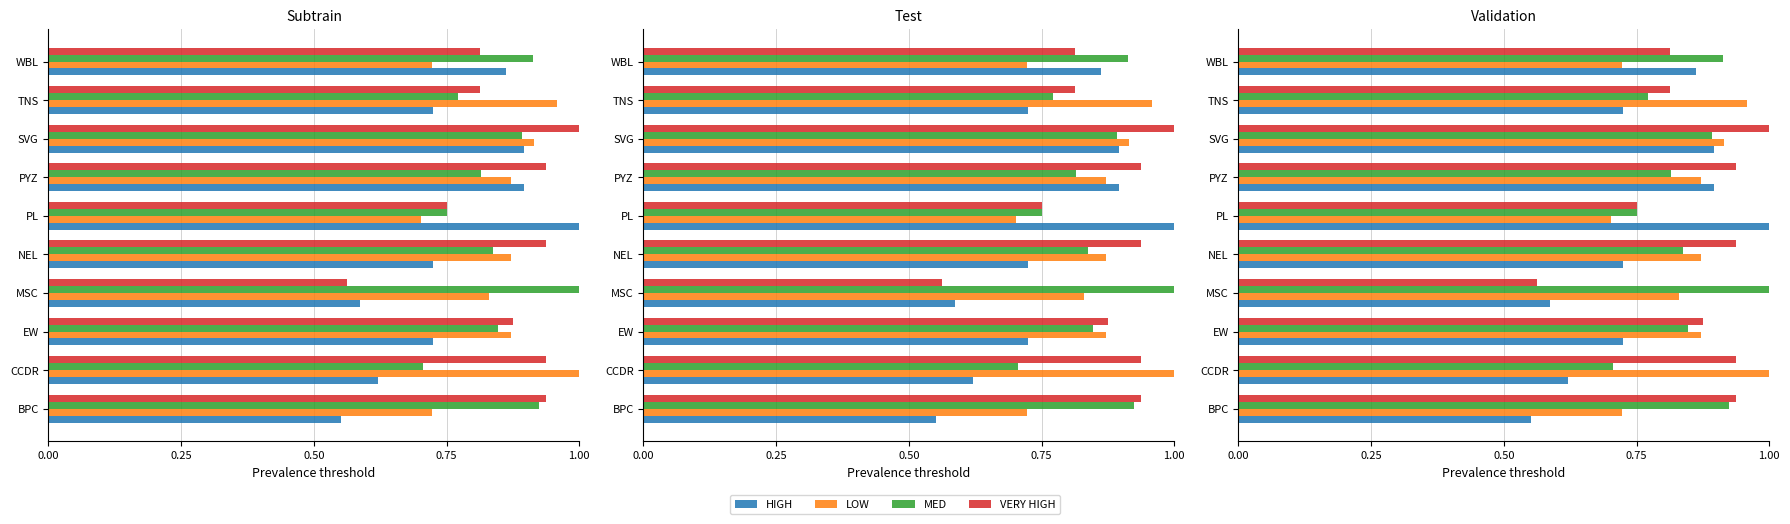

Between BPC and PYZ, which series saw the biggest shift?

HIGH